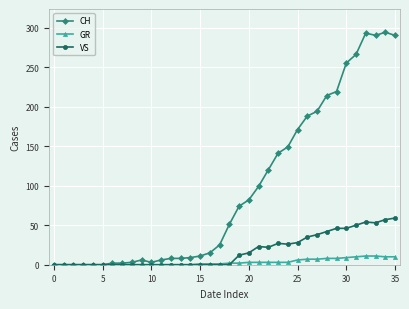

Rank the series by their maximum value, from highest to lowest.

CH, VS, GR